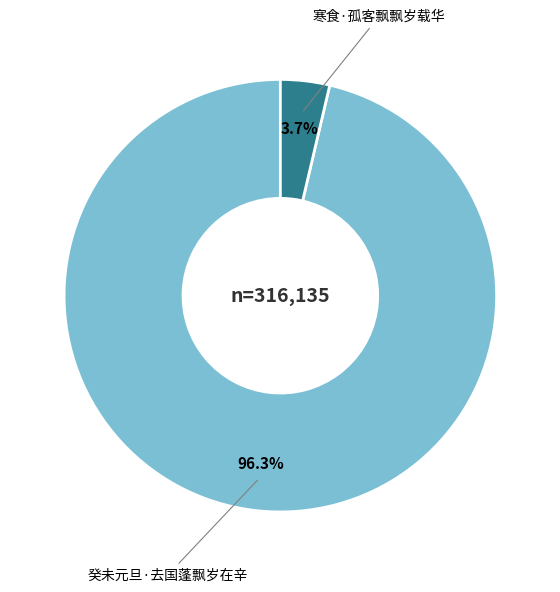

What percentage is the 癸未元旦·去国蓬飘岁在辛 slice, to the nearest percent?

96%